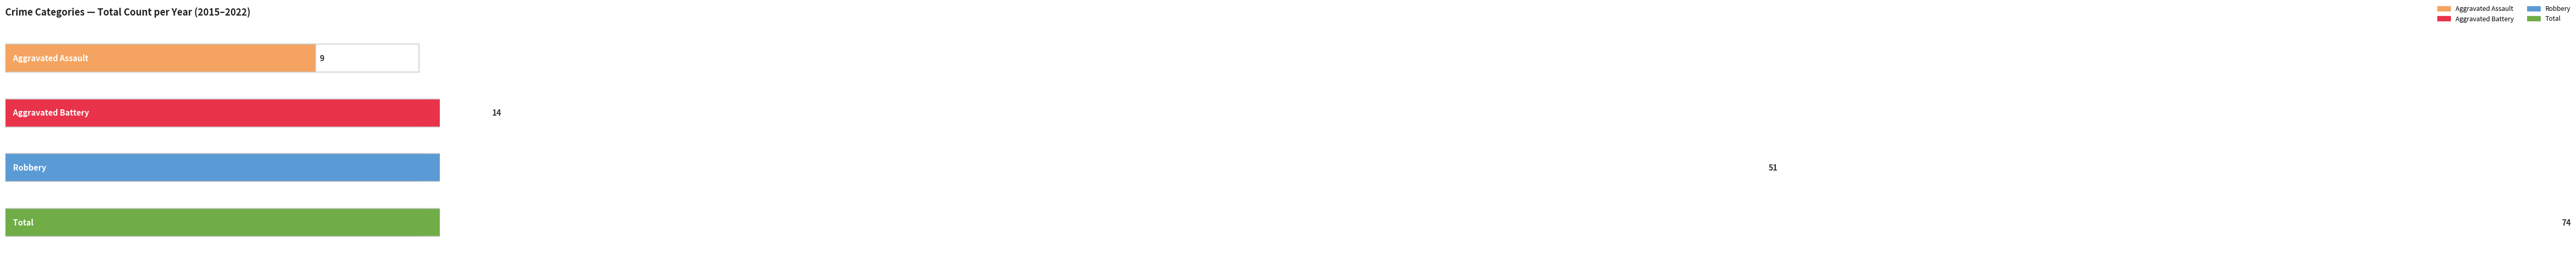

Which series changed the most between 2016 and 2022?

Total